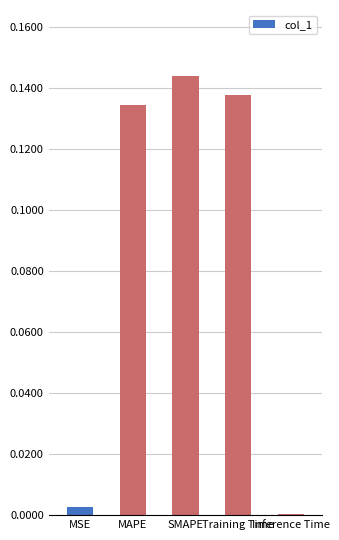

Which has a higher value, Training Time or MAPE?

Training Time